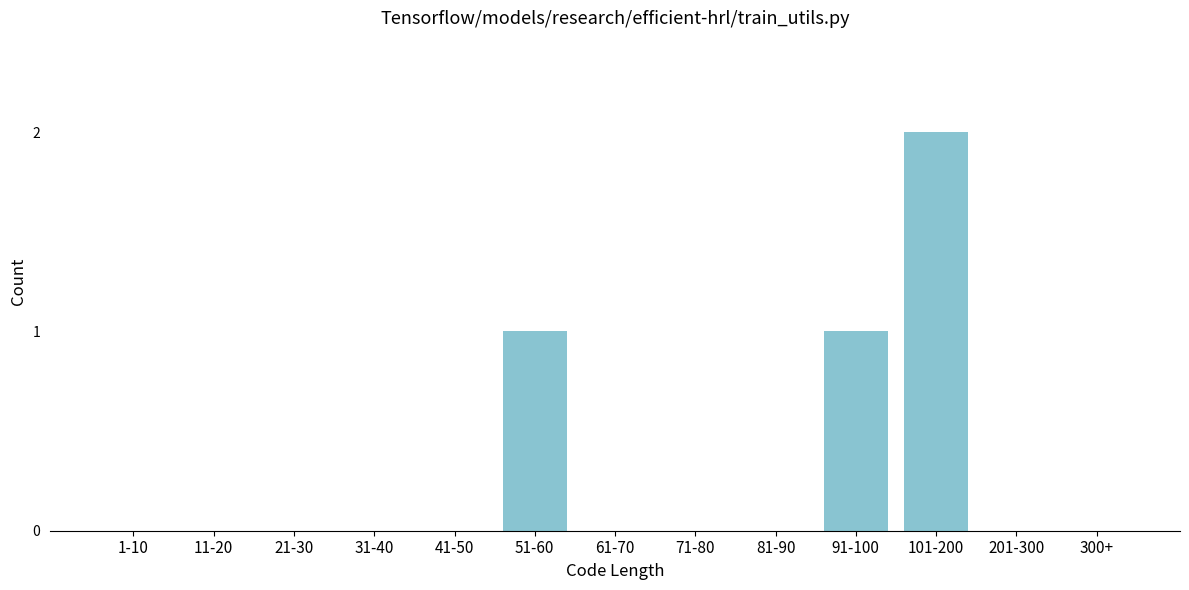

Reading right to left, what are all the values shown in this chart?

300+=0	201-300=0	101-200=2	91-100=1	81-90=0	71-80=0	61-70=0	51-60=1	41-50=0	31-40=0	21-30=0	11-20=0	1-10=0